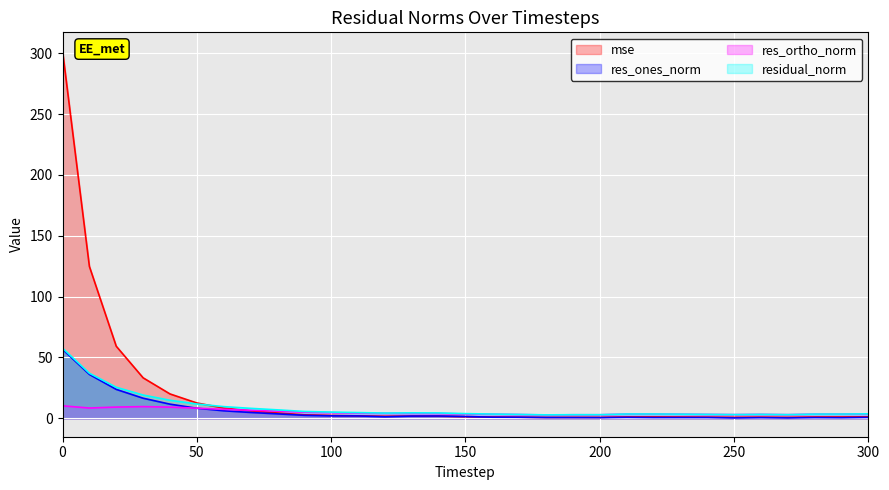

How many values in the mse series are below 1?

8